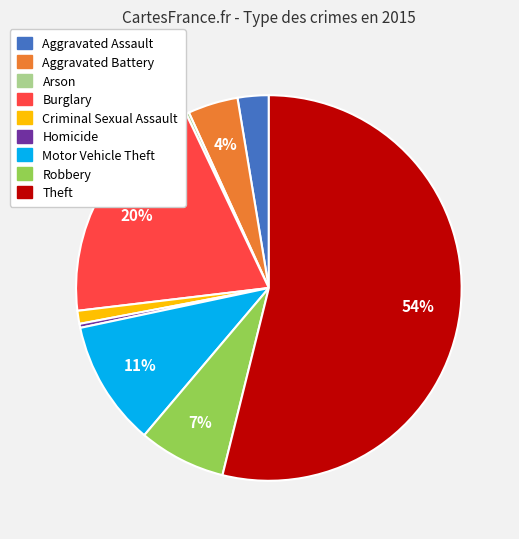

Which slice represents more than half of the pie?

Theft